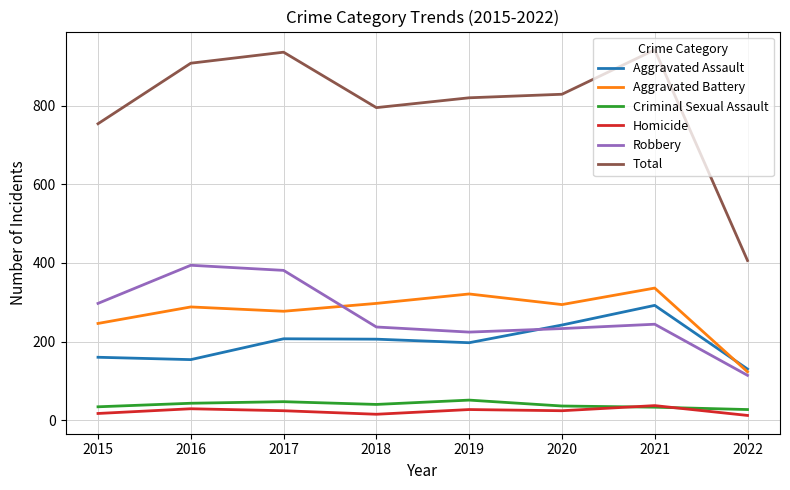

At which label does Total first exceed 829?

2016